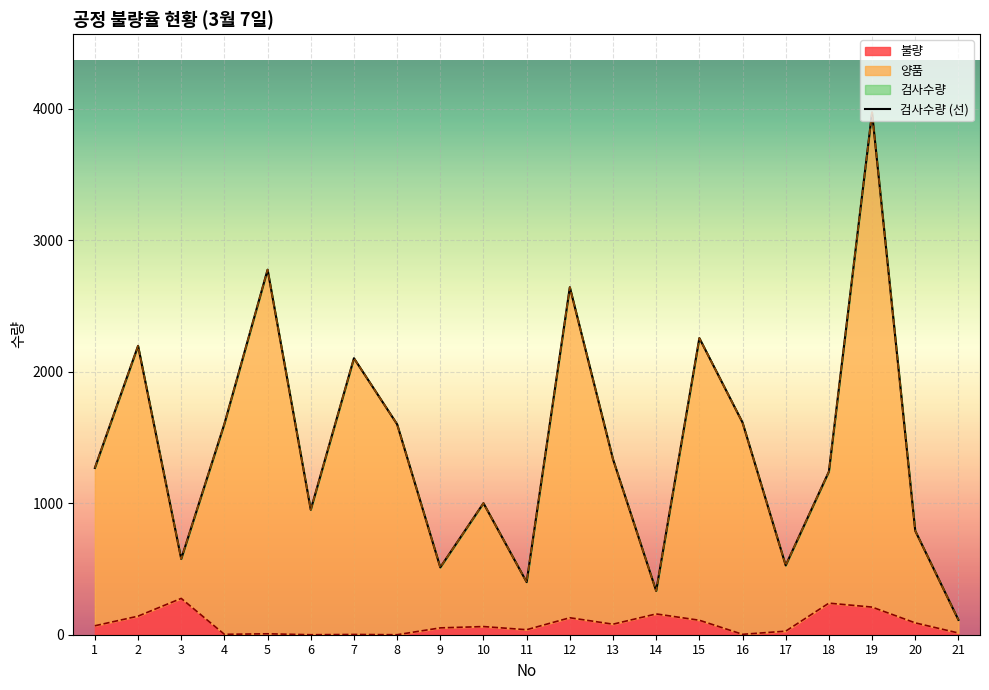

What is the difference between the second highest and second lowest values in the 불량 series?

240